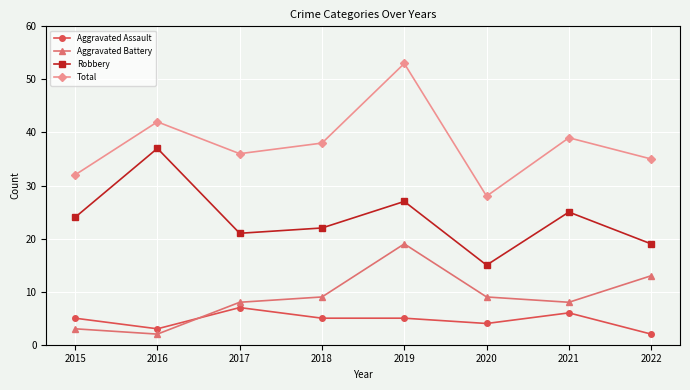

How many lines are shown in the chart?

4